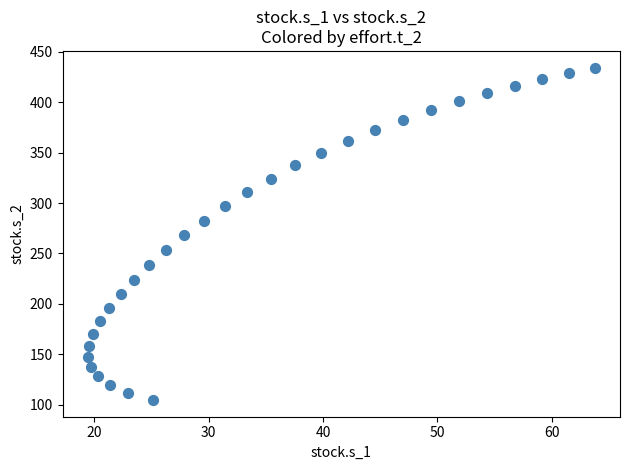

What is the range of X values (max minus min)?

44.3